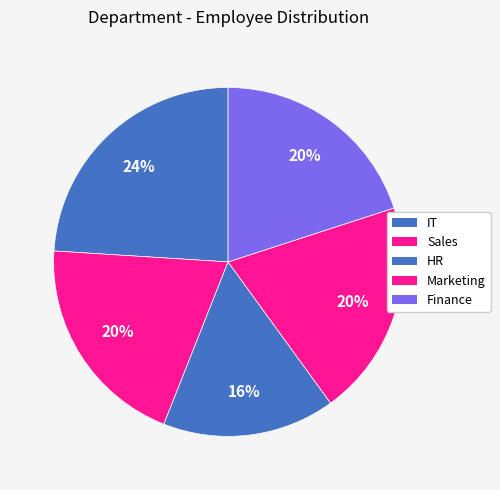

Is there any slice that represents more than half of the pie?

No